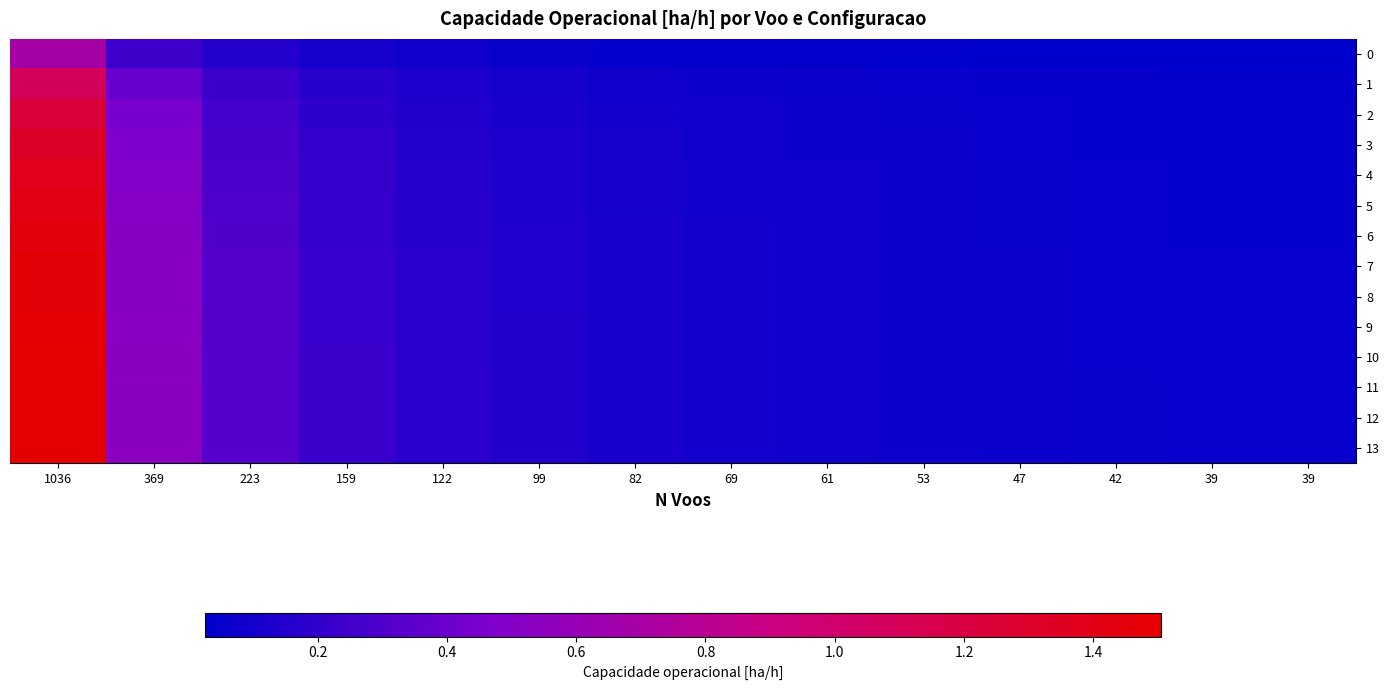

At how many categories does at least one series exceed 1?

1